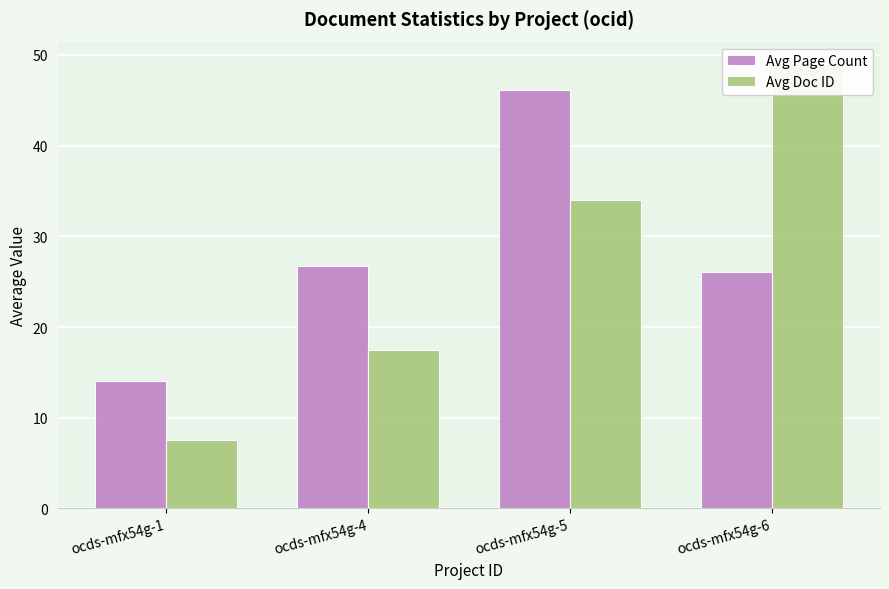

How many bars are there in each group?

2